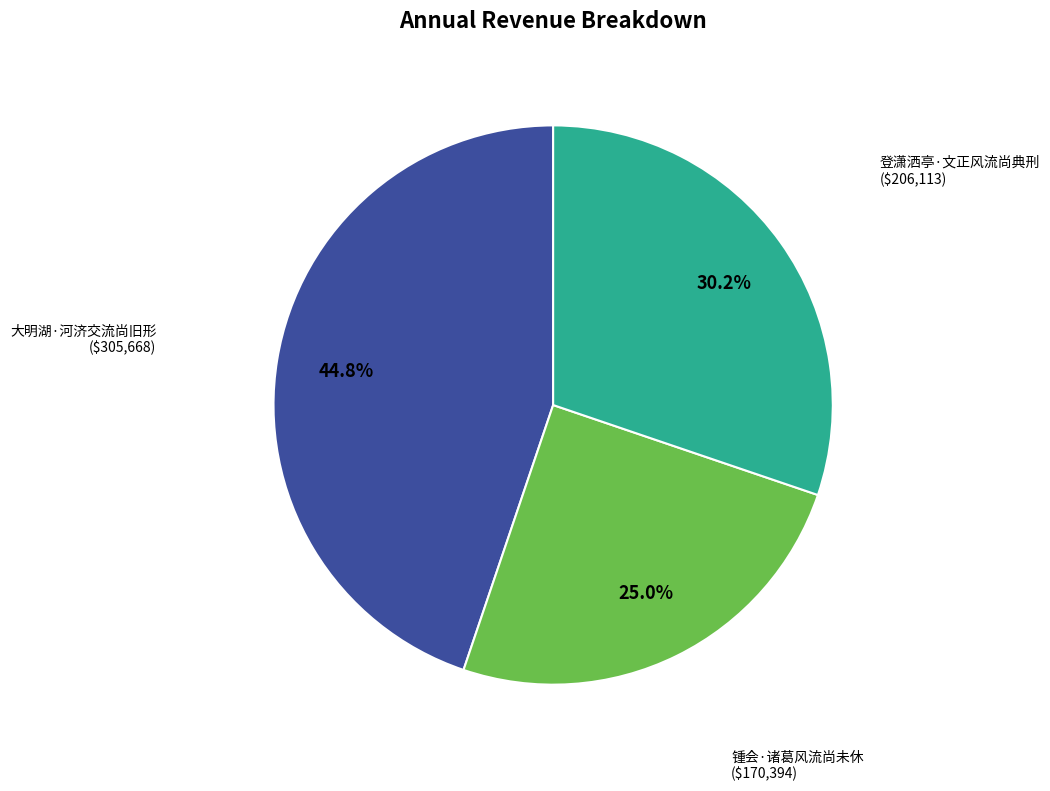

Which category has the smallest portion of the pie?

锺会·诸葛风流尚未休